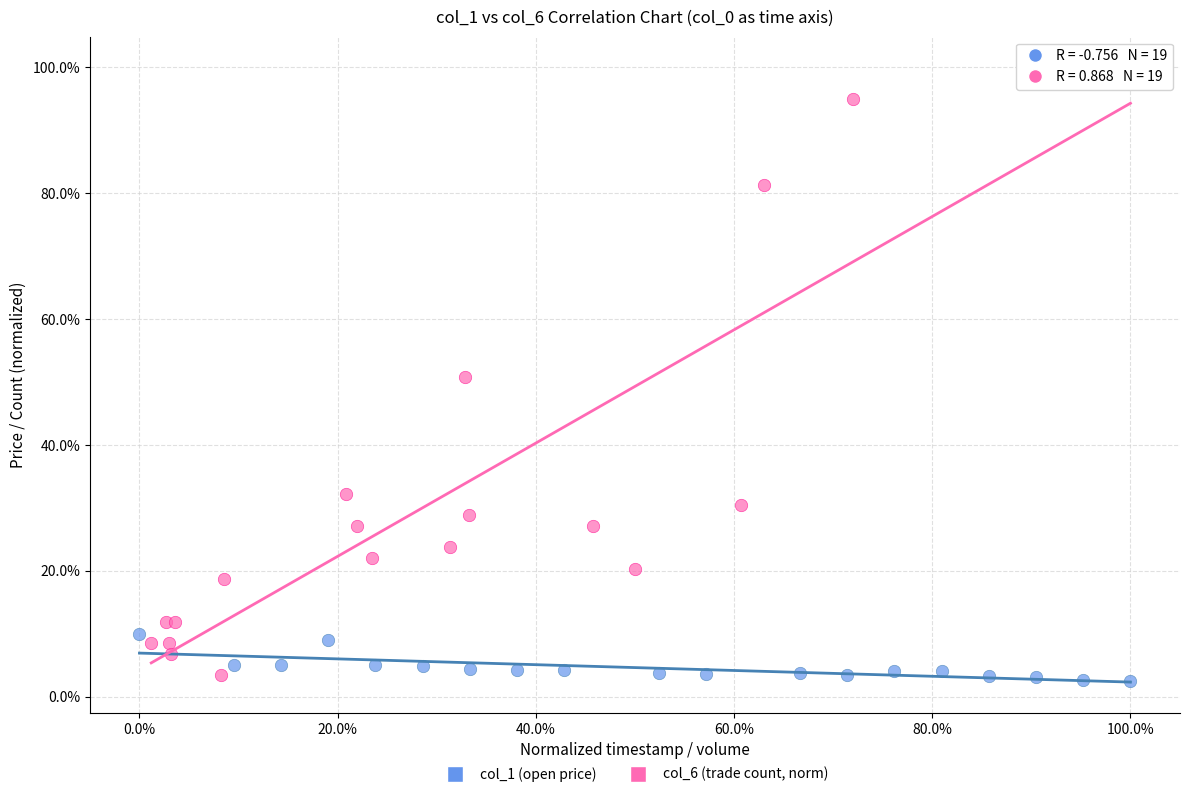

Which series has the largest Y range (max minus min)?

col_6 (trade count, norm)